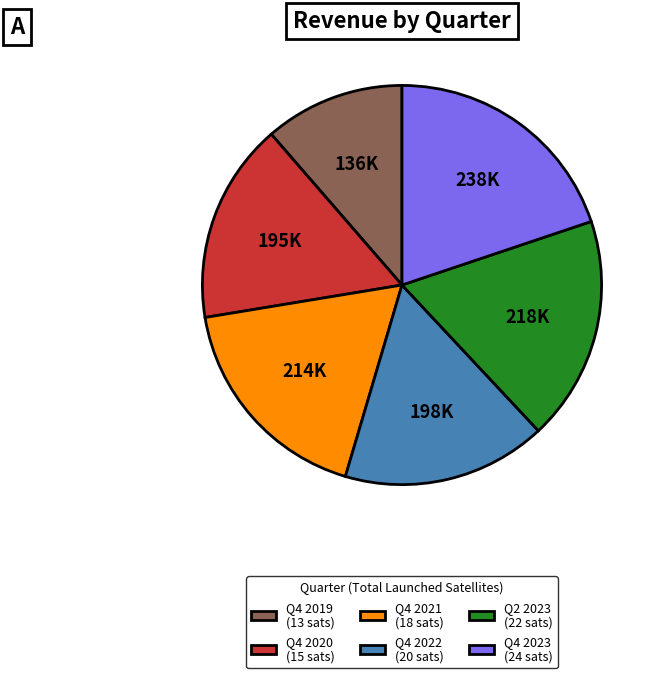

Is it true that Q4 2019 (13 sats) is 11% of the pie?

True